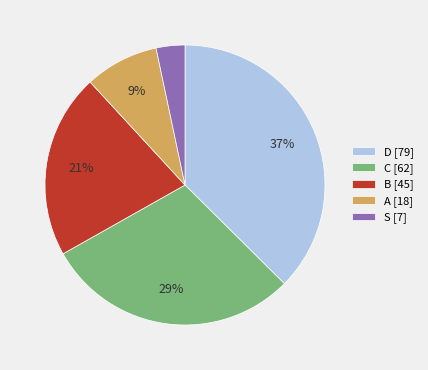

Does A account for over 50% of the chart?

No